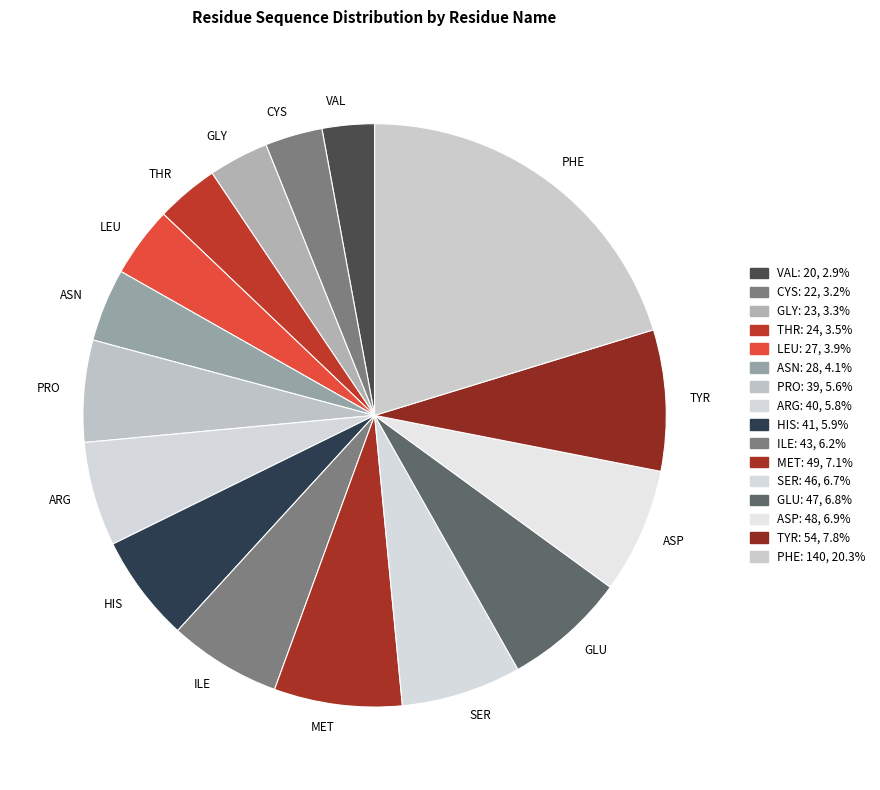

How many slices are in this pie chart?

16